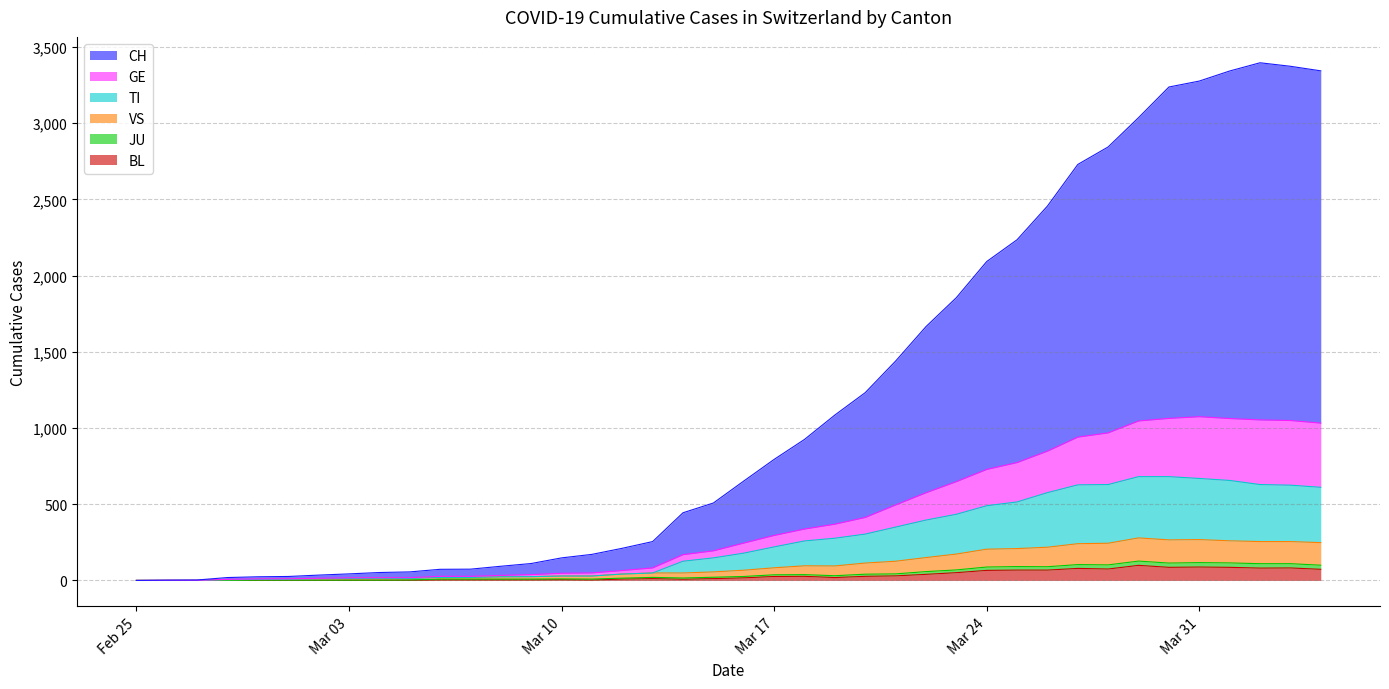

How many values in the BL series are below 17?

20